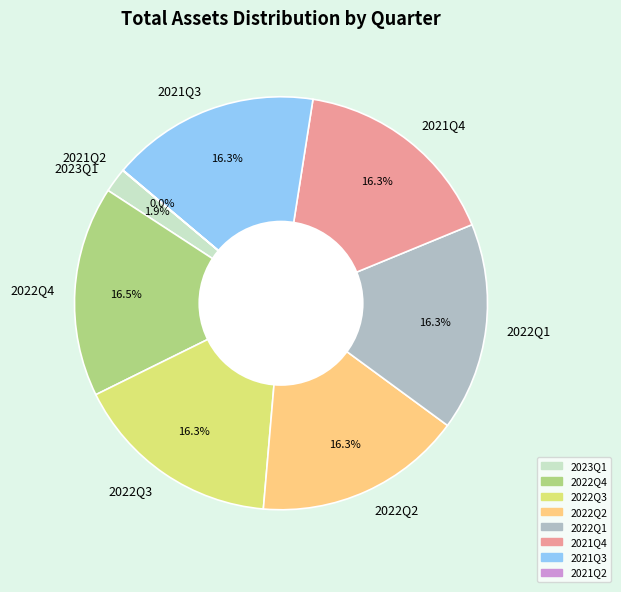

To the nearest percent, what is the average slice percentage?

12%